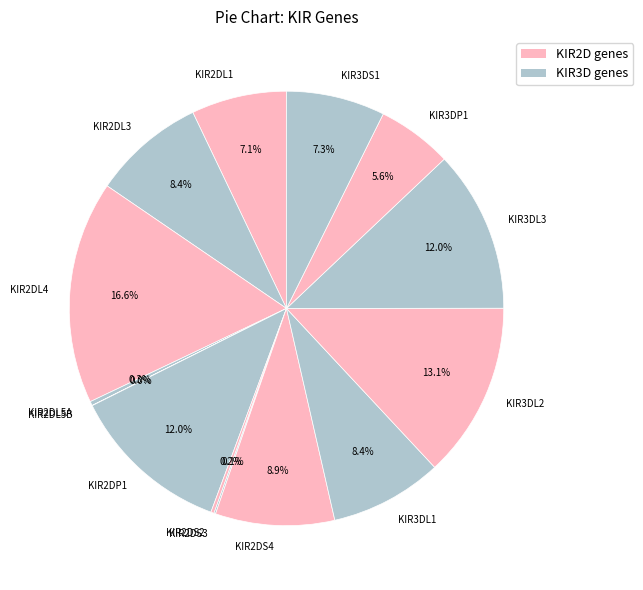

Which category has the biggest portion of the pie?

KIR2DL4